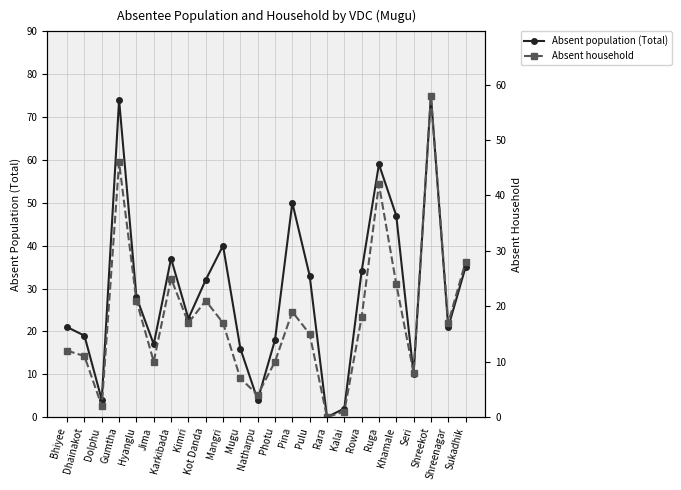

True or false: Absent population (Total) and Absent household cross at least once.

False